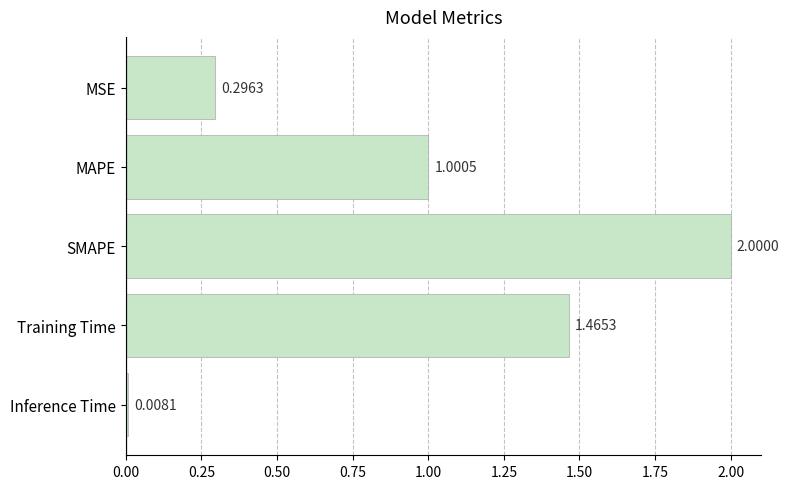

Where is the data nearest to the value 1?

MAPE